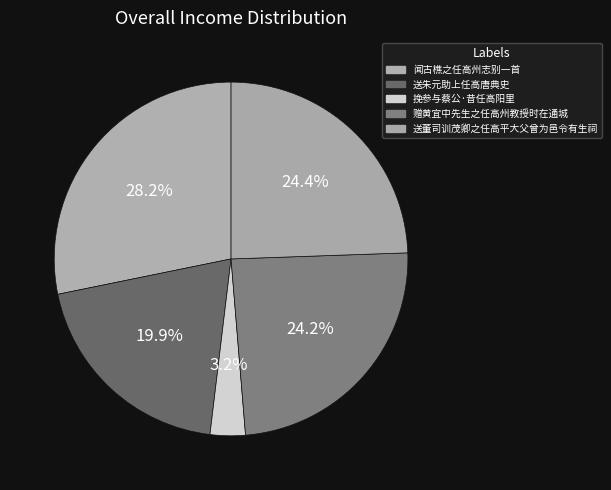

Which slice is the largest?

闻古樵之任高州志别一首